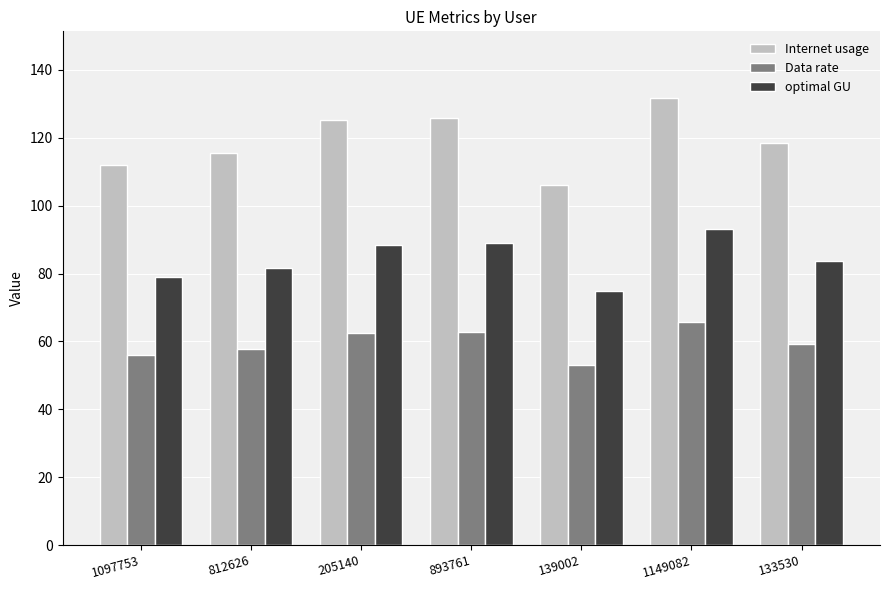

Which series has the largest range (max minus min)?

Internet usage